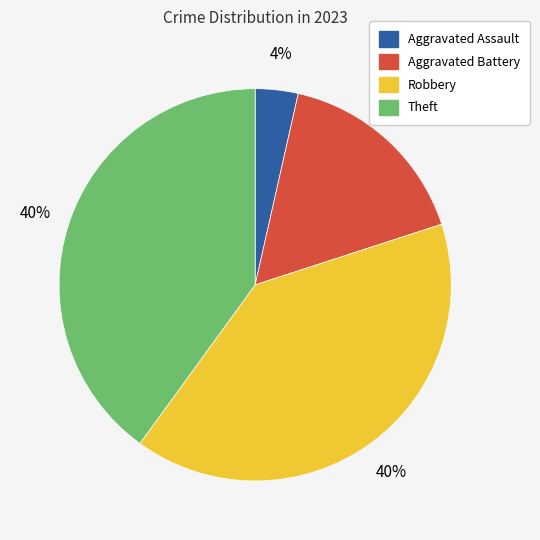

Is there a majority slice in this chart?

No